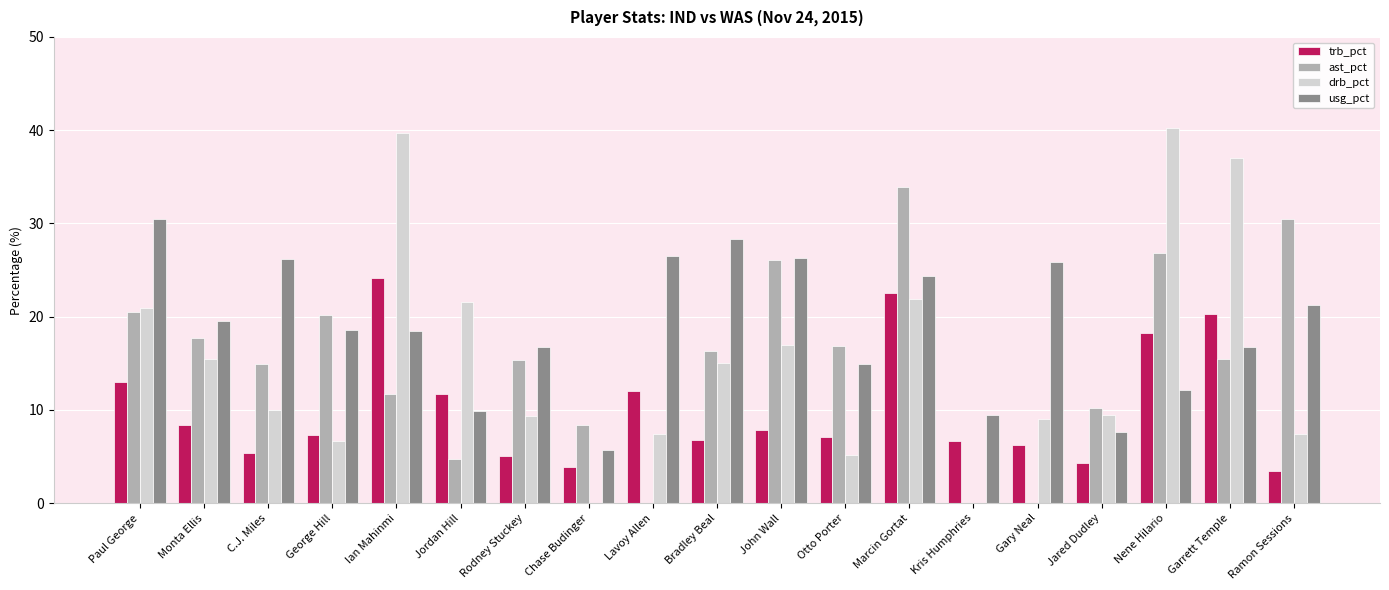

At which label does trb_pct first exceed 7?

Paul George